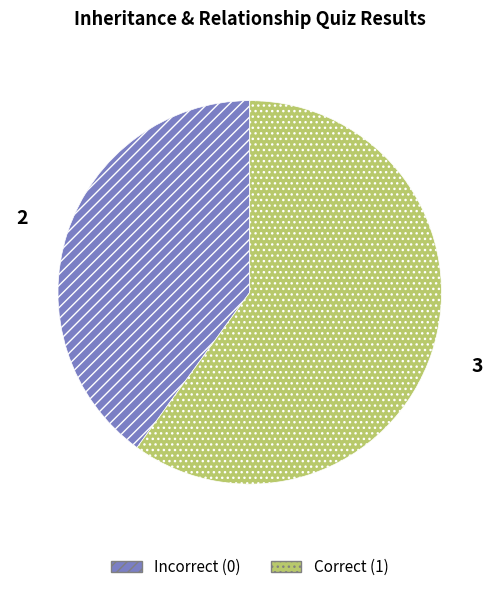

True or false: Incorrect (0) accounts for 40% of the total.

True